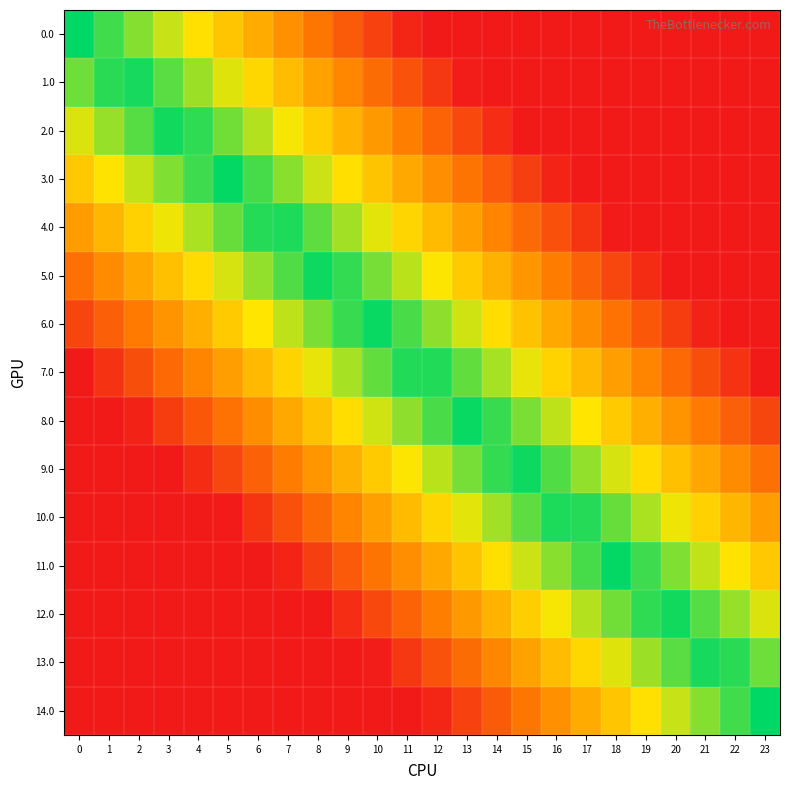

Between 8 and 9, which series saw the biggest shift?

4.0